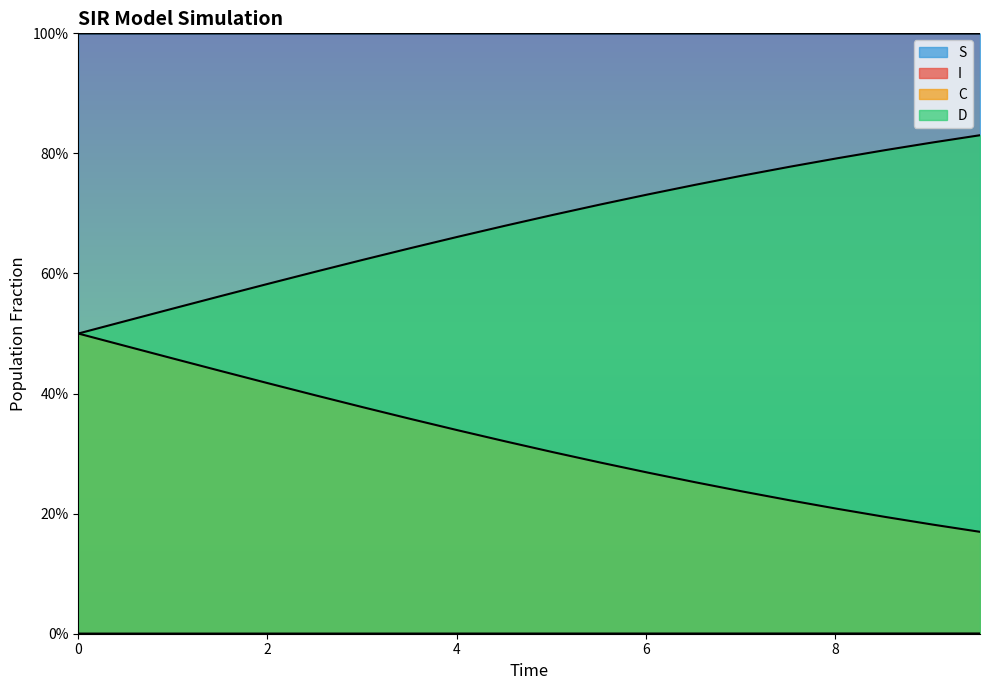

At 9.03010033444816, list the series in order from largest to smallest.

S, D, C, I